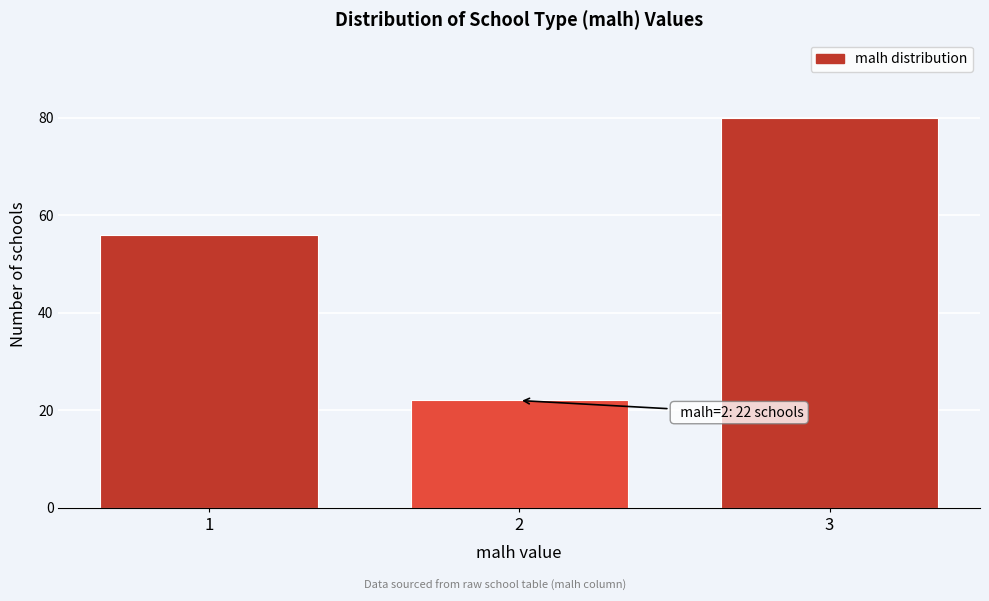

Reading right to left, transcribe all the data shown in this chart.

80	22	56